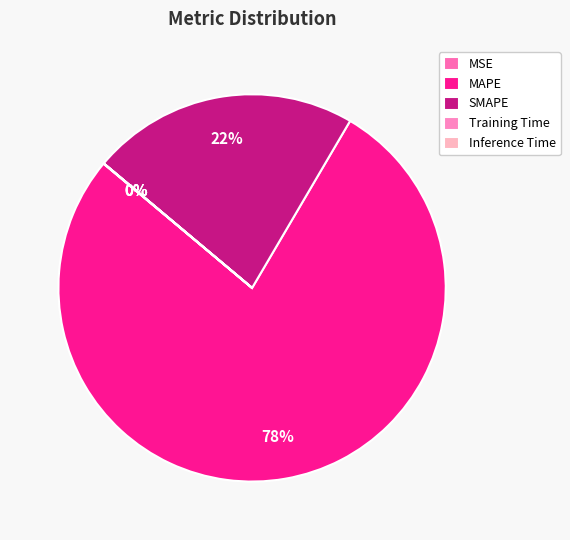

How many segments does this pie chart have?

5